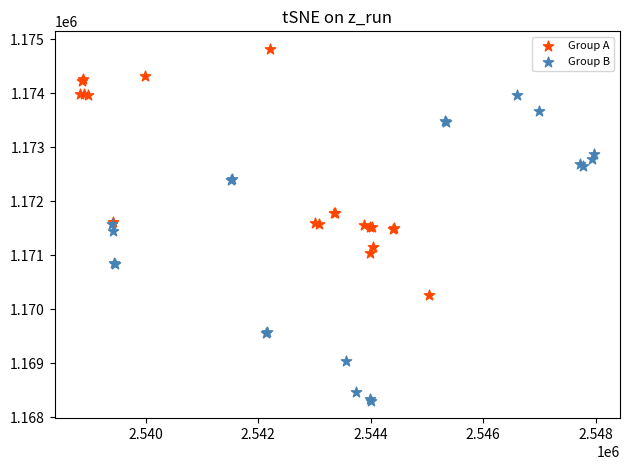

Which series contains the lowest Y value?

Group B